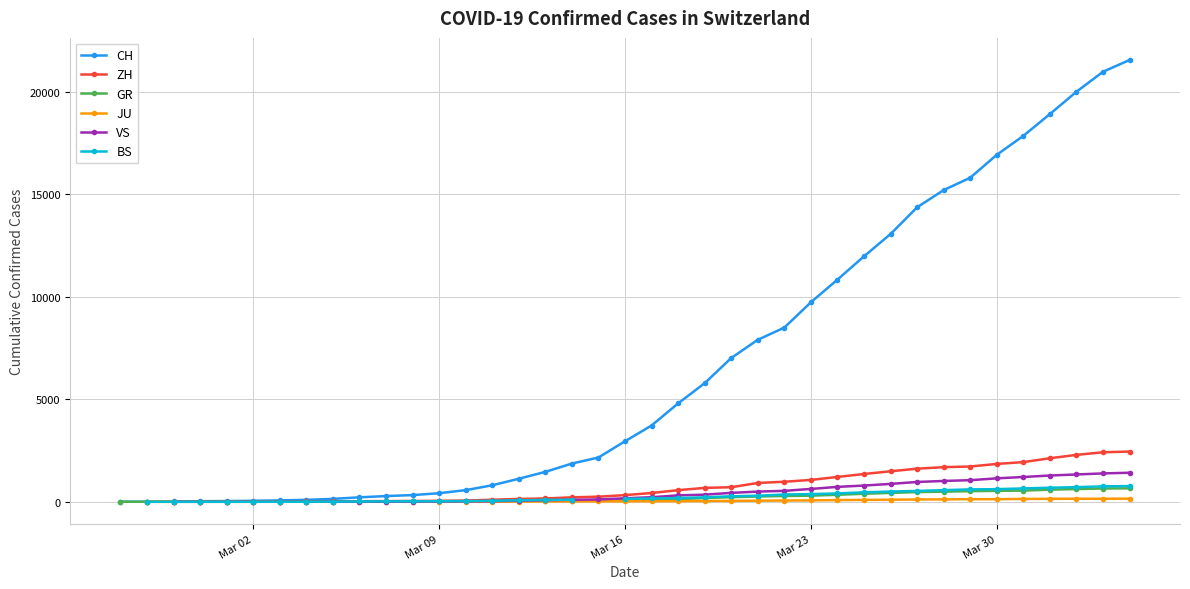

Is this an area chart (filled region under the line)?

No